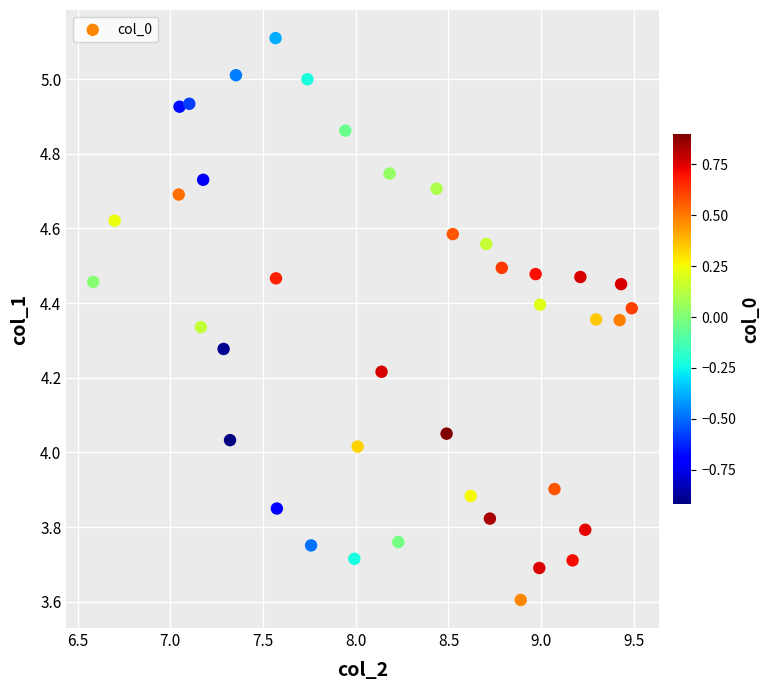

What is the range of X values (max minus min)?

2.9